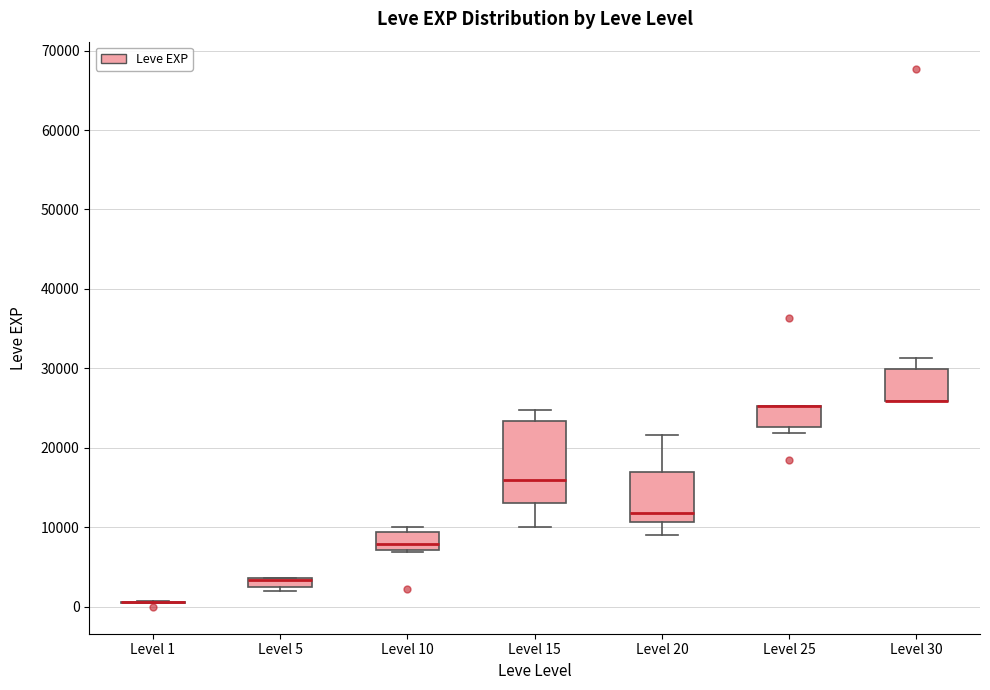

Comparing the boxes themselves (not the whiskers), which one is the tallest?

Level 15